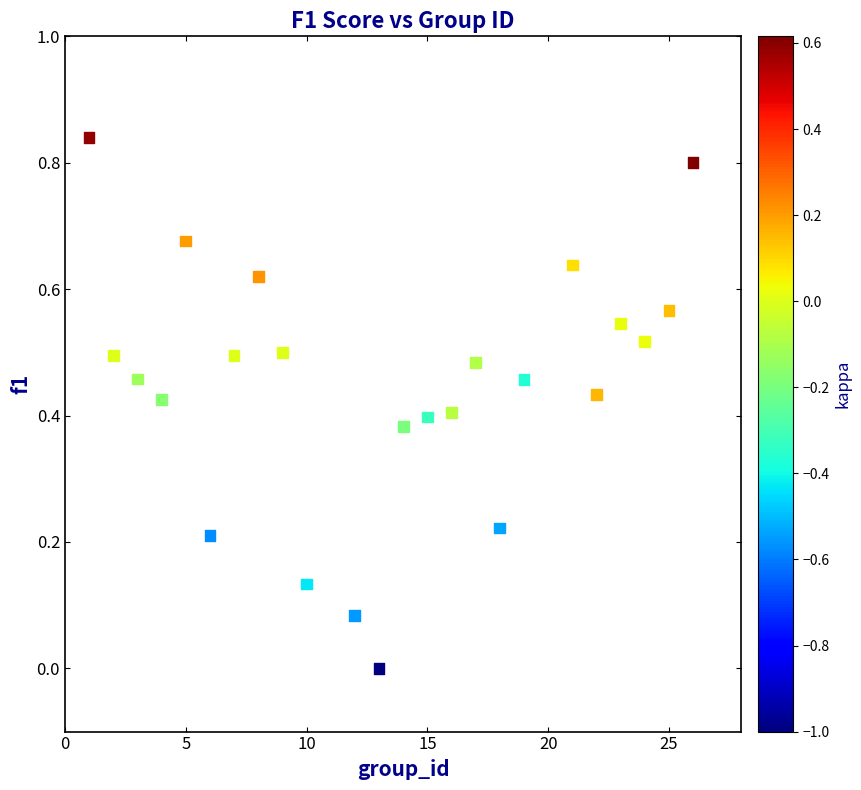

What is the range of X values (max minus min)?

25.0